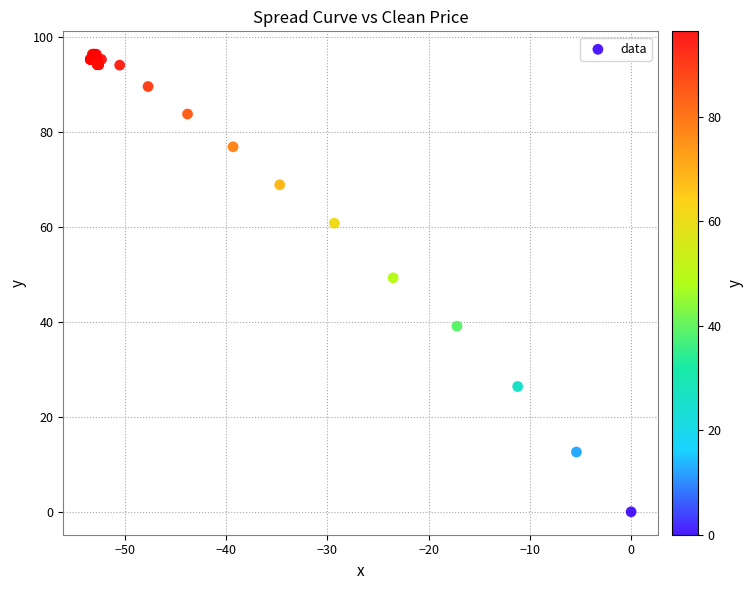

What Y value in the scatter plot is closest to 48?

49.3